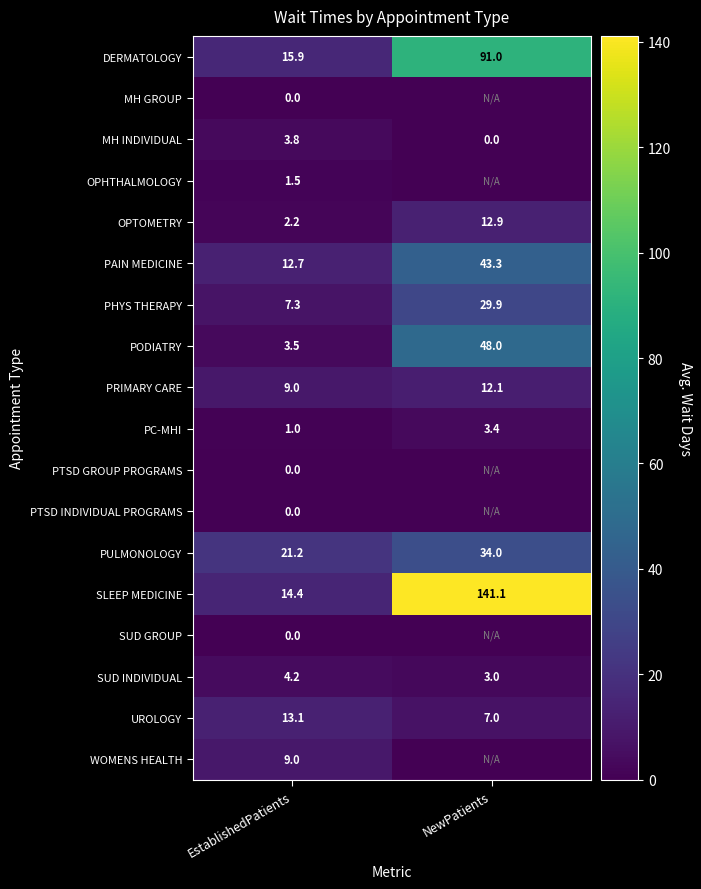

Which has a higher value, EstablishedPatients or NewPatients?

NewPatients